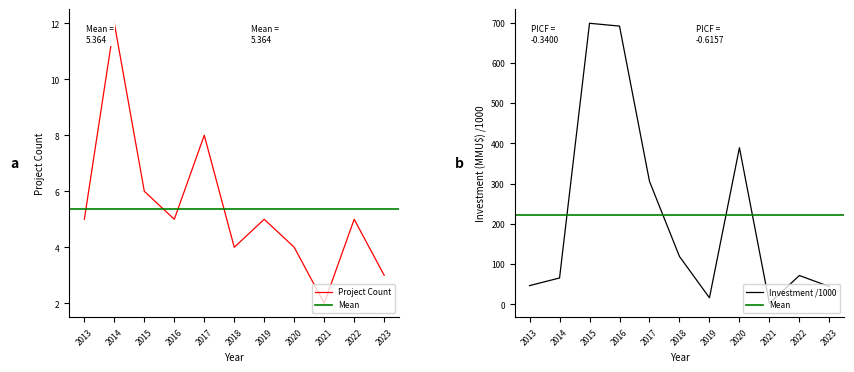

At which category is the sum across all series the highest?

2015